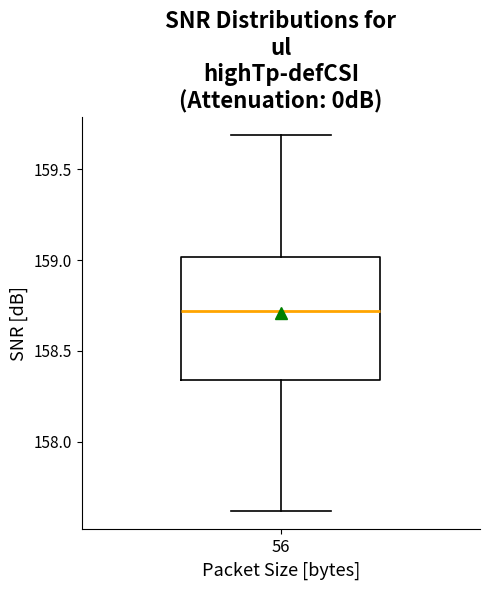

Read this box plot against the y-axis: the position of the median line, the range covered by the box, and the ends of both whiskers. The values are not printed on the chart, so give them approximately, as read against the axis.

median 158.70, box 158.35 to 159.00, whiskers 157.60 to 159.70